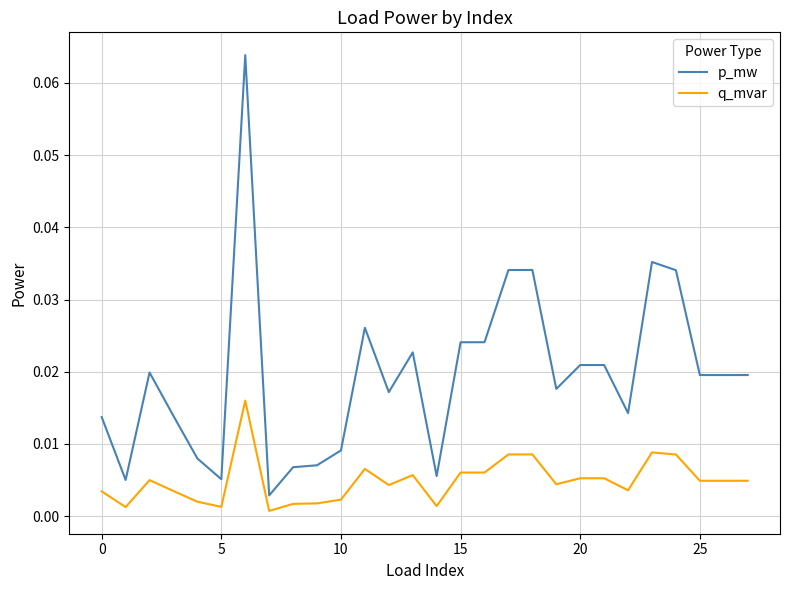

True or false: q_mvar and p_mw cross at least once.

False